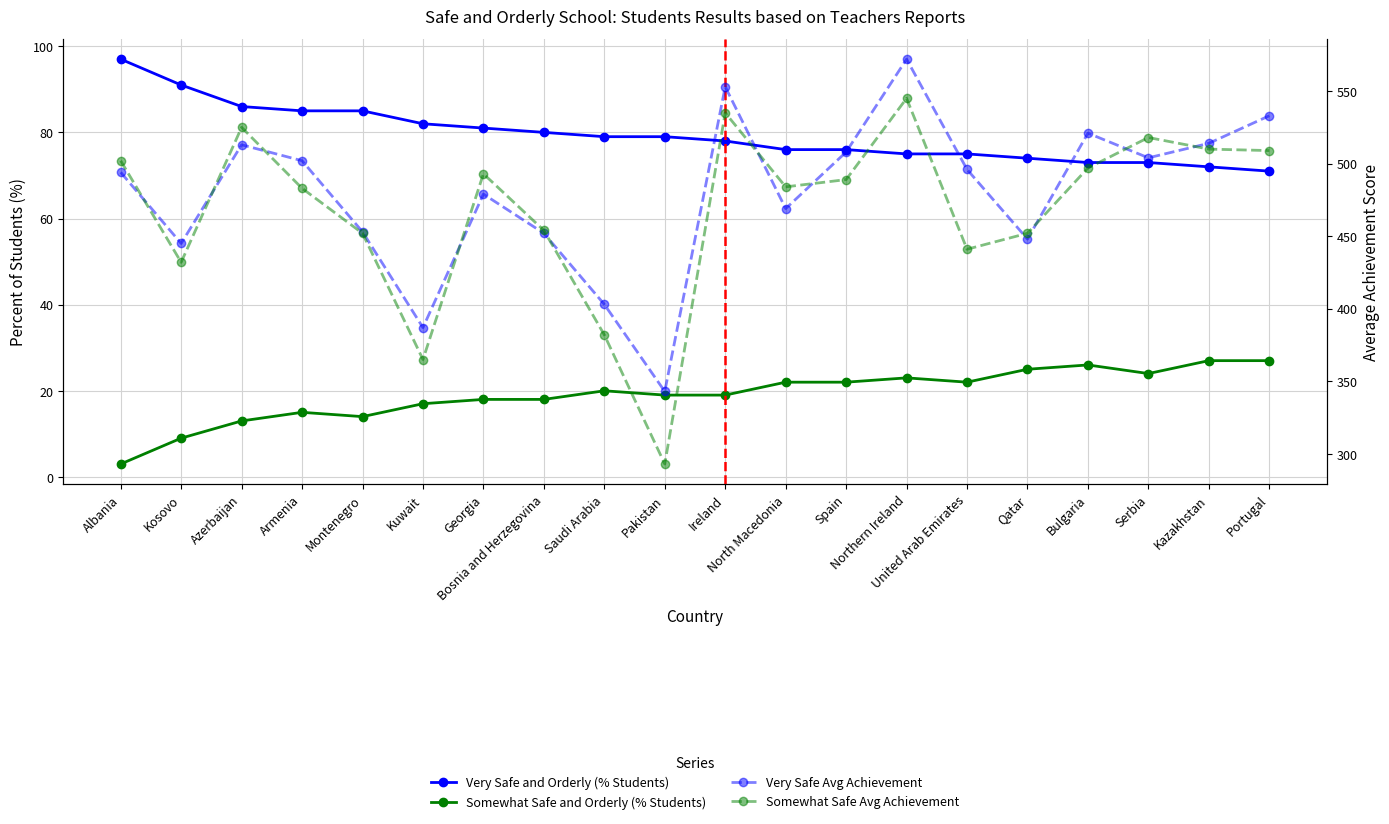

True or false: Somewhat Safe Avg Achievement has more than 0 points higher than both neighbors.

True